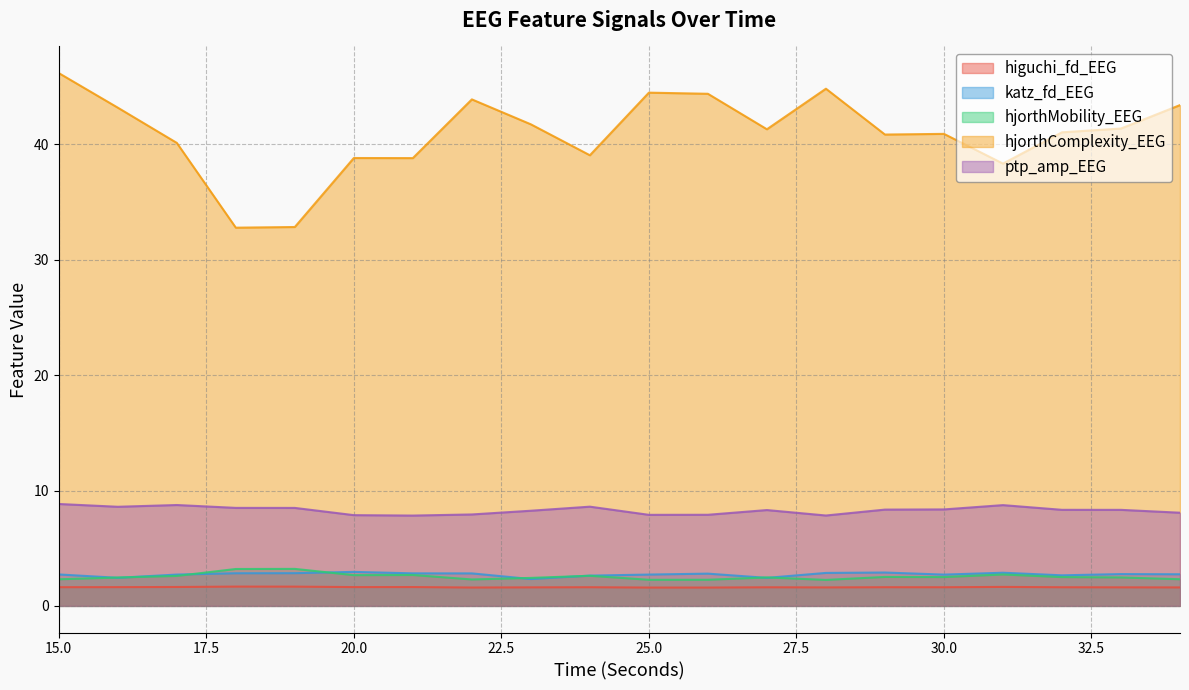

How many lines are shown in the chart?

5